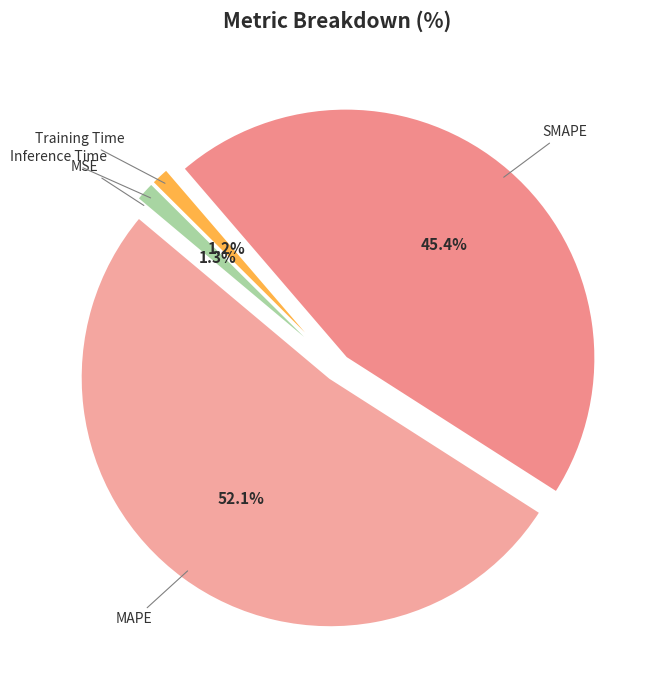

Count the number of slices in the pie.

5